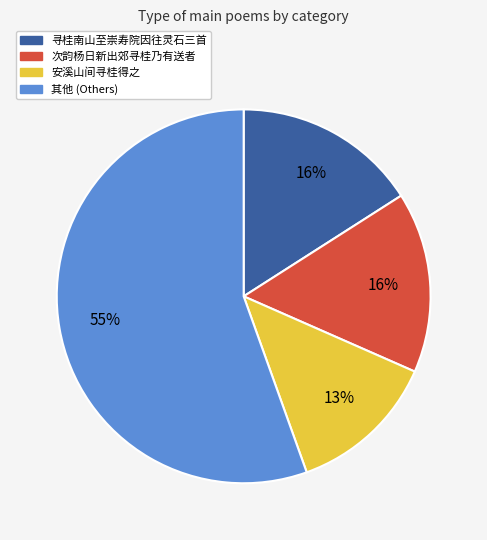

How many slices are in this pie chart?

4